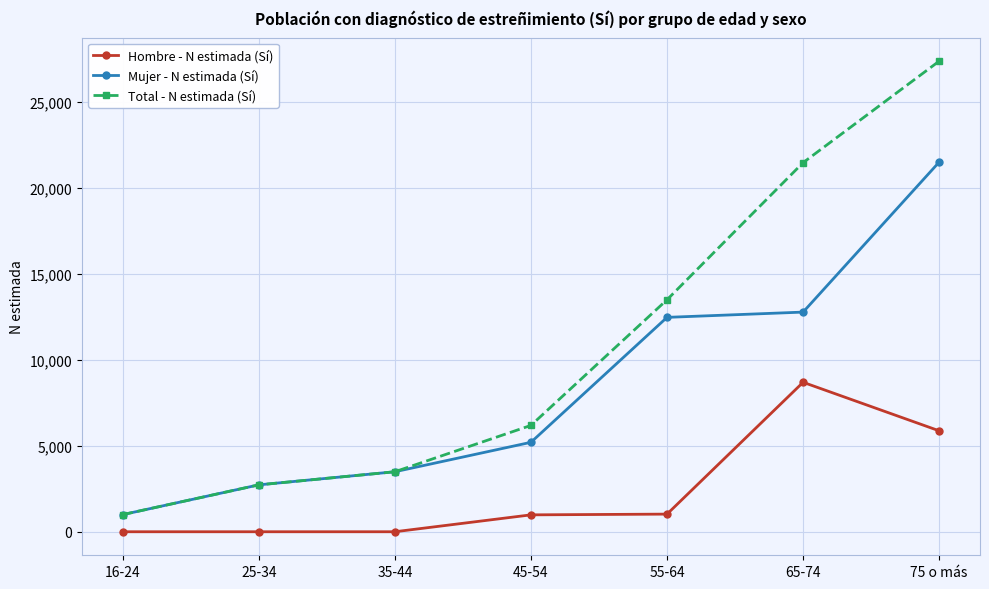

What is the average value of the Mujer - N estimada (Sí) series?

8447